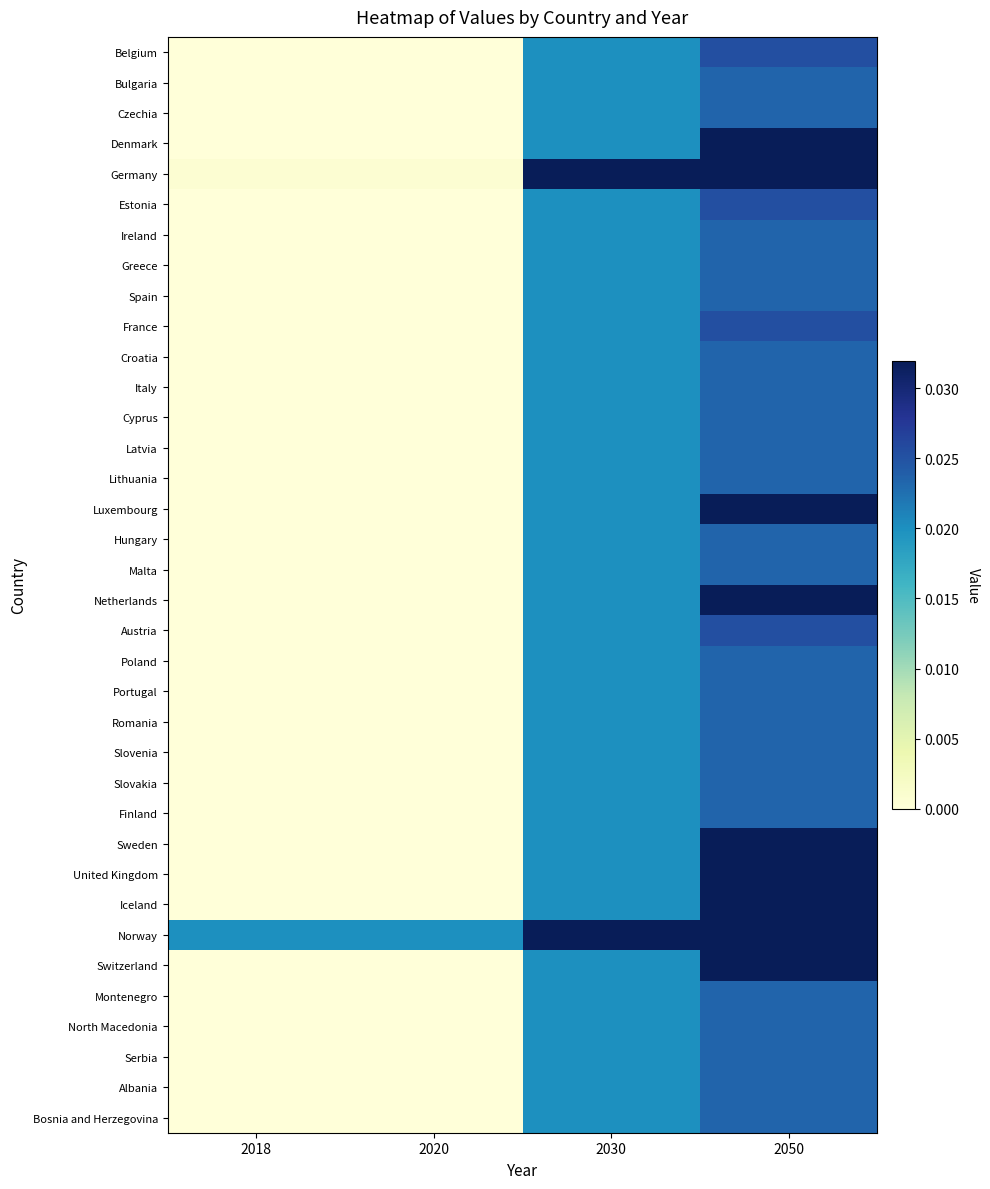

Reading left to right, transcribe all the data shown in this chart.

Belgium: 2018=0.0	2020=0.0	2030=0.0	2050=0.0
Bulgaria: 2018=0.0	2020=0.0	2030=0.0	2050=0.0
Czechia: 2018=0.0	2020=0.0	2030=0.0	2050=0.0
Denmark: 2018=0.0	2020=0.0	2030=0.0	2050=0.0
Germany: 2018=0.0	2020=0.0	2030=3.0	2050=20.0
Estonia: 2018=0.0	2020=0.0	2030=0.0	2050=0.0
Ireland: 2018=0.0	2020=0.0	2030=0.0	2050=0.0
Greece: 2018=0.0	2020=0.0	2030=0.0	2050=0.0
Spain: 2018=0.0	2020=0.0	2030=0.0	2050=0.0
France: 2018=0.0	2020=0.0	2030=0.0	2050=0.0
Croatia: 2018=0.0	2020=0.0	2030=0.0	2050=0.0
Italy: 2018=0.0	2020=0.0	2030=0.0	2050=0.0
Cyprus: 2018=0.0	2020=0.0	2030=0.0	2050=0.0
Latvia: 2018=0.0	2020=0.0	2030=0.0	2050=0.0
Lithuania: 2018=0.0	2020=0.0	2030=0.0	2050=0.0
Luxembourg: 2018=0.0	2020=0.0	2030=0.0	2050=0.0
Hungary: 2018=0.0	2020=0.0	2030=0.0	2050=0.0
Malta: 2018=0.0	2020=0.0	2030=0.0	2050=0.0
Netherlands: 2018=0.0	2020=0.0	2030=0.0	2050=0.0
Austria: 2018=0.0	2020=0.0	2030=0.0	2050=0.0
Poland: 2018=0.0	2020=0.0	2030=0.0	2050=0.0
Portugal: 2018=0.0	2020=0.0	2030=0.0	2050=0.0
Romania: 2018=0.0	2020=0.0	2030=0.0	2050=0.0
Slovenia: 2018=0.0	2020=0.0	2030=0.0	2050=0.0
Slovakia: 2018=0.0	2020=0.0	2030=0.0	2050=0.0
Finland: 2018=0.0	2020=0.0	2030=0.0	2050=0.0
Sweden: 2018=0.0	2020=0.0	2030=0.0	2050=0.0
United Kingdom: 2018=0.0	2020=0.0	2030=0.0	2050=0.0
Iceland: 2018=0.0	2020=0.0	2030=0.0	2050=0.0
Norway: 2018=0.0	2020=0.0	2030=8.2	2050=47.2
Switzerland: 2018=0.0	2020=0.0	2030=0.0	2050=0.0
Montenegro: 2018=0.0	2020=0.0	2030=0.0	2050=0.0
North Macedonia: 2018=0.0	2020=0.0	2030=0.0	2050=0.0
Serbia: 2018=0.0	2020=0.0	2030=0.0	2050=0.0
Albania: 2018=0.0	2020=0.0	2030=0.0	2050=0.0
Bosnia and Herzegovina: 2018=0.0	2020=0.0	2030=0.0	2050=0.0